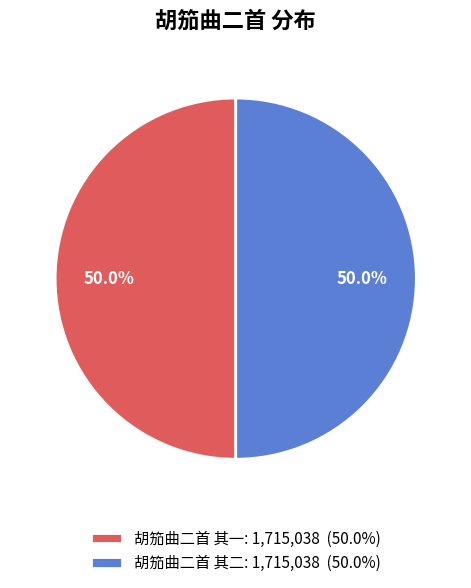

Approximately how many times larger is the value at 胡笳曲二首 其一: 1,715,038 (50.0%) compared to 胡笳曲二首 其二: 1,715,038 (50.0%)?

1.0